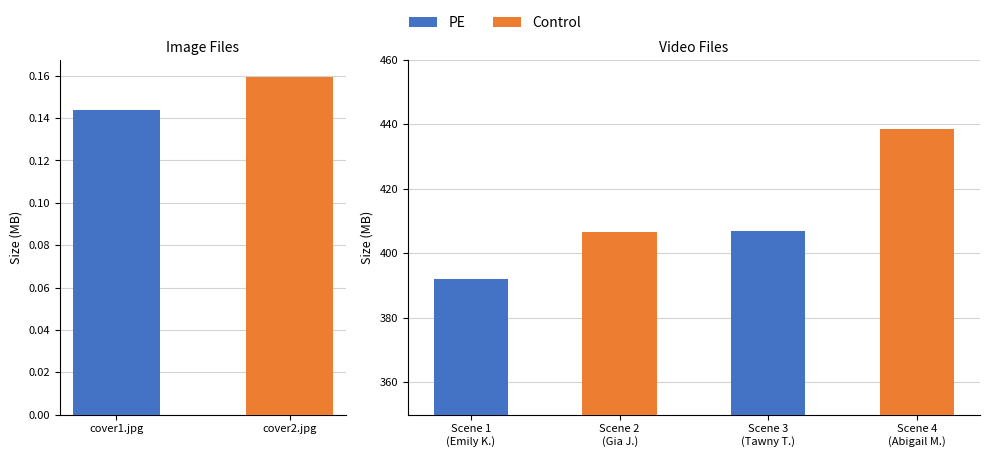

Which category has the highest value across all series?

cover2.jpg